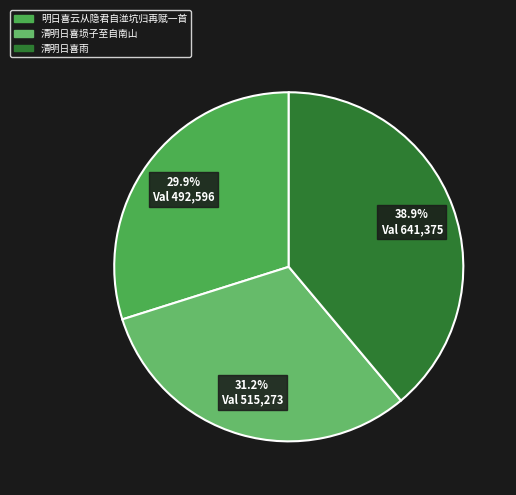

Do 明日喜云从隐君自湴坑归再赋一首 and 清明日喜埙子至自南山 together represent more than half of the pie?

Yes